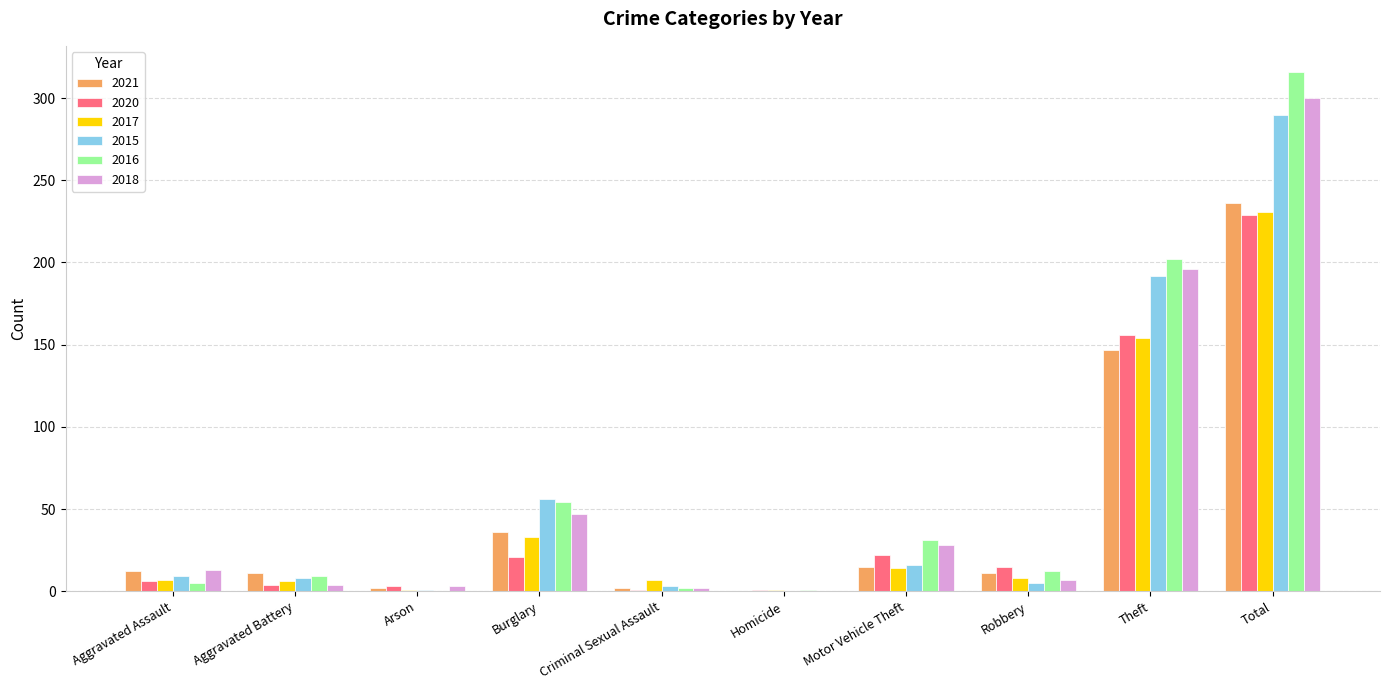

Between Burglary and Theft, which series saw the biggest shift?

2018